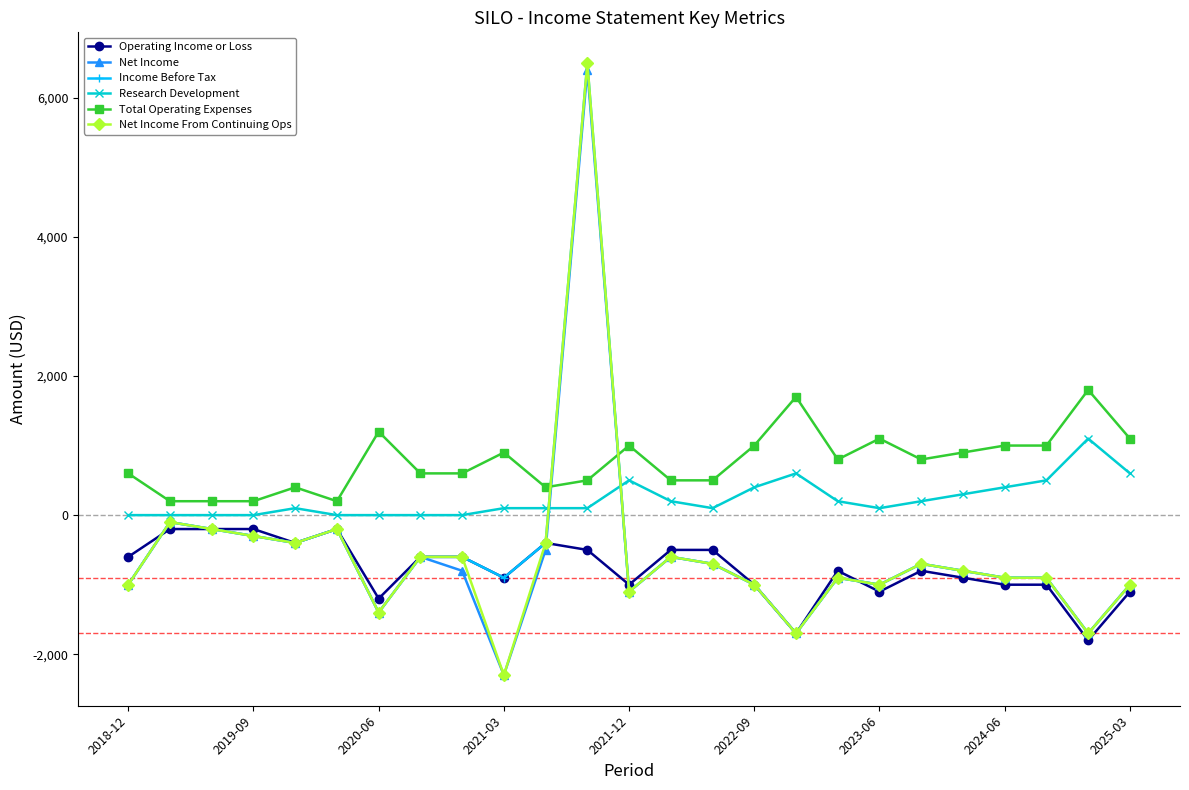

Reading left to right, transcribe all the data shown in this chart.

Operating Income or Loss: -600	-200	-200	-200	-400	-200	-1200	-600	-600	-900	-400	-500	-1000	-500	-500	-1000	-1700	-800	-1100	-800	-900	-1000	-1000	-1800	-1100
Net Income: -1000	-100	-200	-300	-400	-200	-1400	-600	-800	-2300	-500	6400	-1100	-600	-700	-1000	-1700	-900	-1000	-700	-800	-900	-900	-1700	-1000
Income Before Tax: -1000	-100	-200	-300	-400	-200	-1400	-600	-600	-900	-400	6500	-1100	-600	-700	-1000	-1700	-900	-1000	-700	-800	-900	-900	-1700	-1000
Research Development: 0	0	0	0	100	0	0	0	0	100	100	100	500	200	100	400	600	200	100	200	300	400	500	1100	600
Total Operating Expenses: 600	200	200	200	400	200	1200	600	600	900	400	500	1000	500	500	1000	1700	800	1100	800	900	1000	1000	1800	1100
Net Income From Continuing Ops: -1000	-100	-200	-300	-400	-200	-1400	-600	-600	-2300	-400	6500	-1100	-600	-700	-1000	-1700	-900	-1000	-700	-800	-900	-900	-1700	-1000